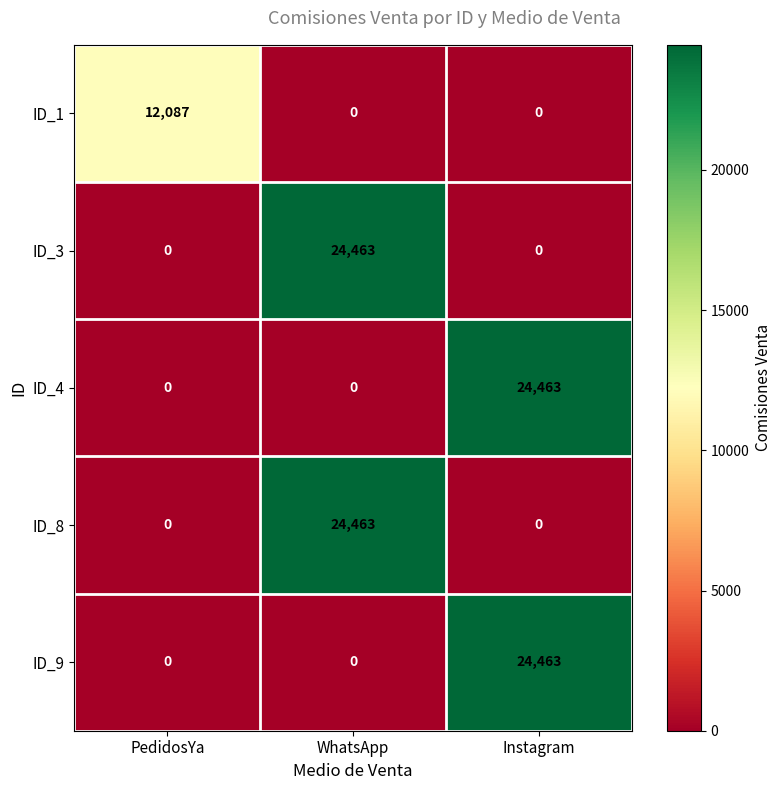

At which label does ID_9 reach its peak?

Instagram